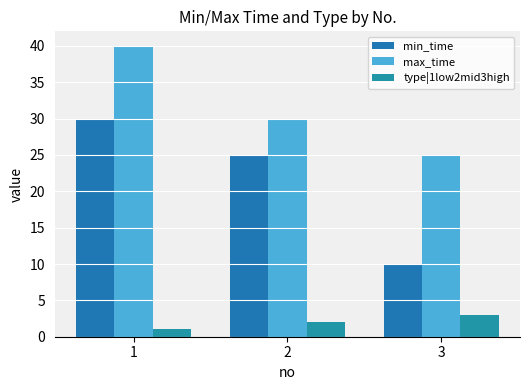

Rank the series at 1 from lowest to highest value.

type|1low2mid3high, min_time, max_time